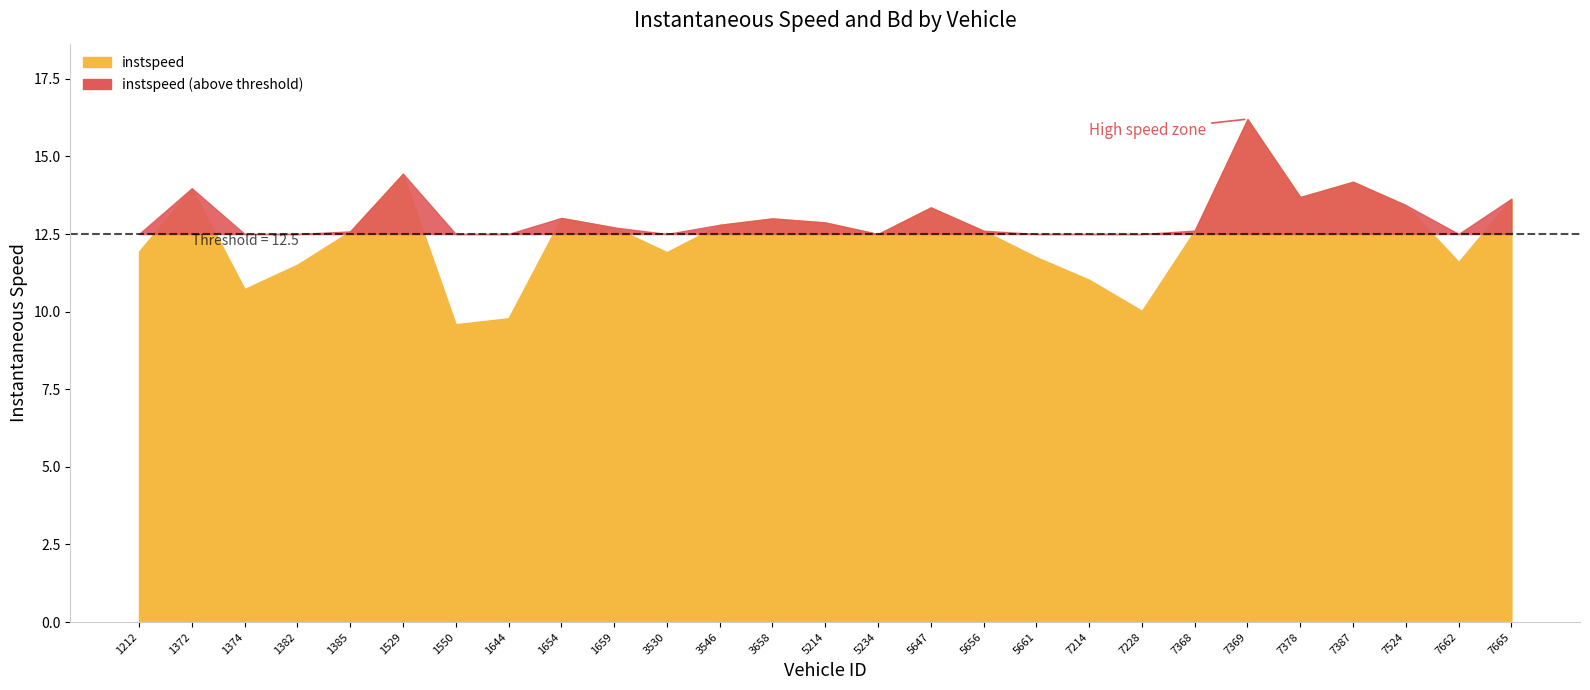

The value at 5647 is 15.2. True or false?

True